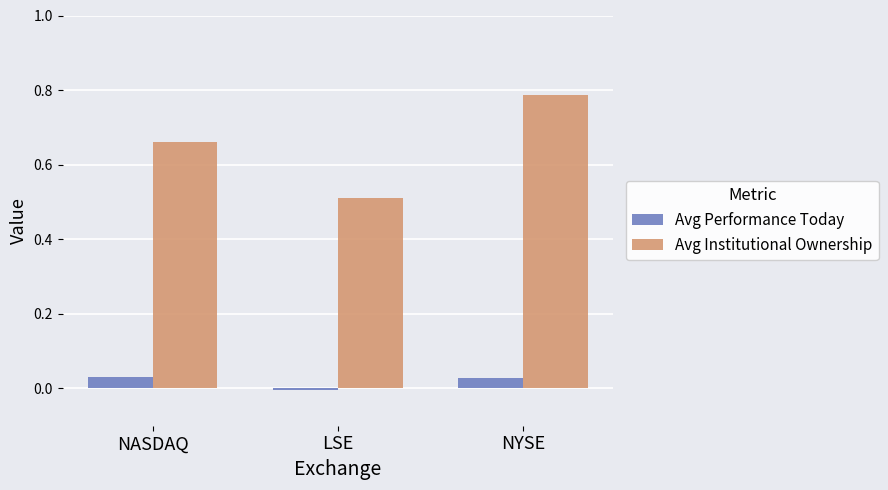

Which series has the largest range (max minus min)?

Avg Institutional Ownership